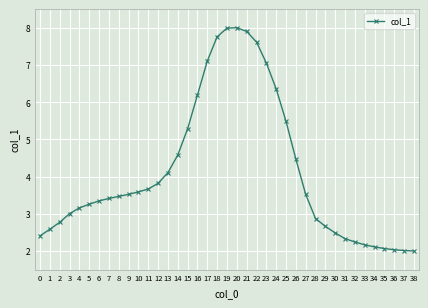

The value at 5 is 3.3. True or false?

True